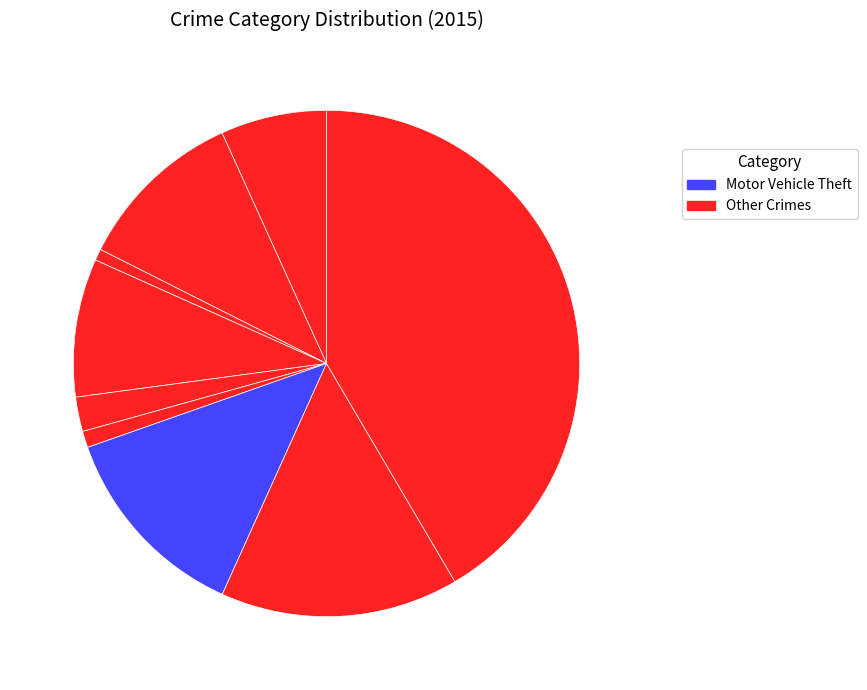

Rank the categories by value from highest to lowest.

Theft, Robbery, Motor Vehicle Theft, Aggravated Battery, Burglary, Aggravated Assault, Criminal Sexual Assault, Homicide, Arson